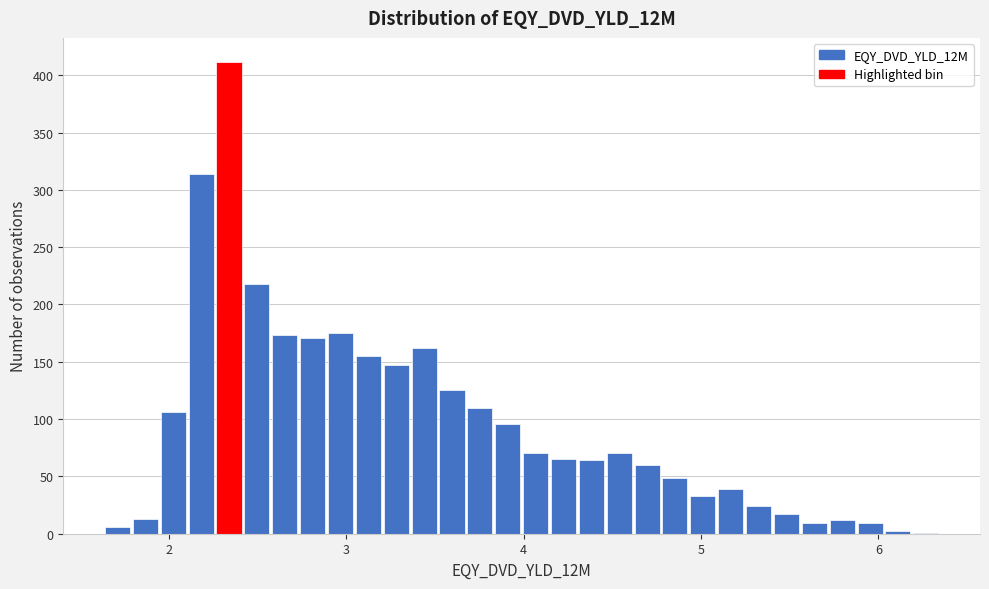

Around what value on the x-axis is the tallest bar? Give the approximate position of its centre, as read against the axis.

2.3